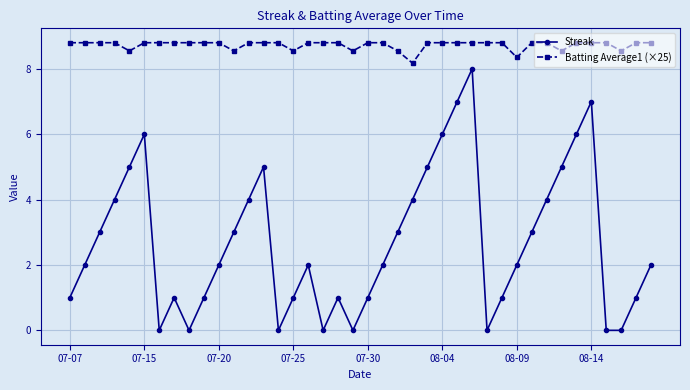

What is the average value of the Batting Average1 (×25) series?

8.7